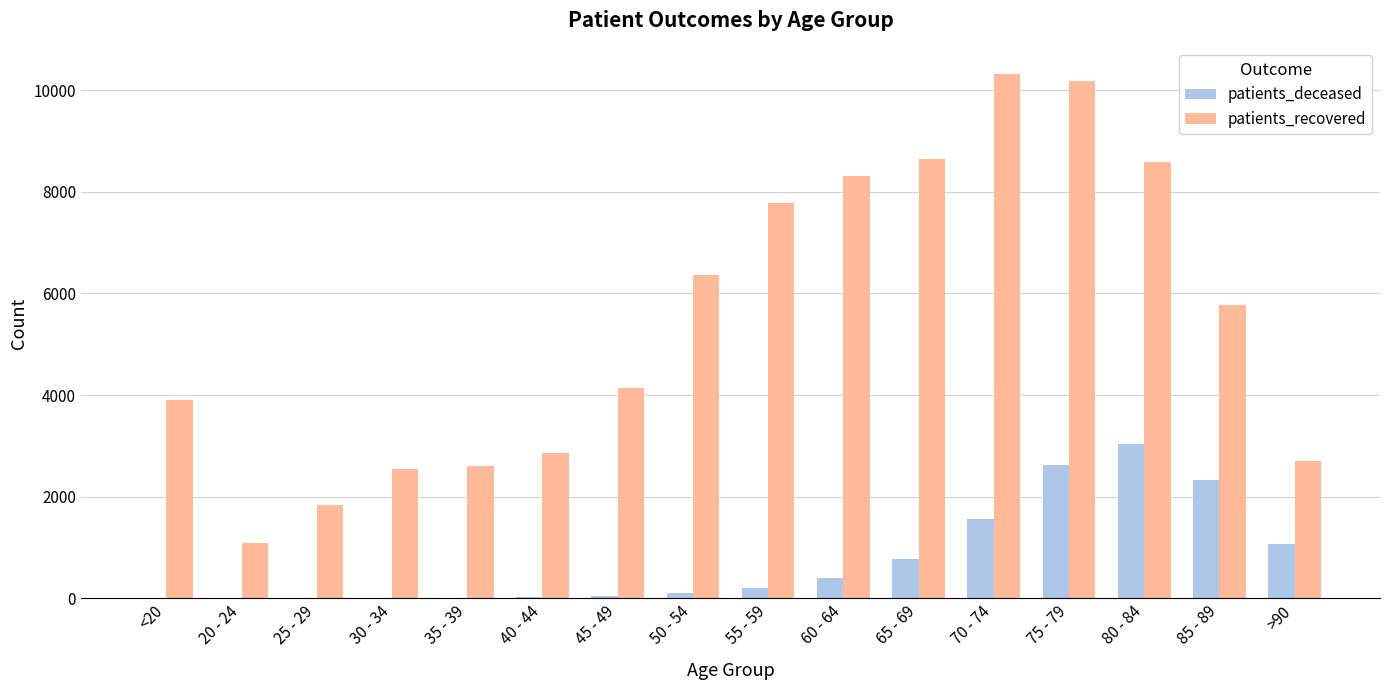

What is the sum of all patients_recovered values?

87662